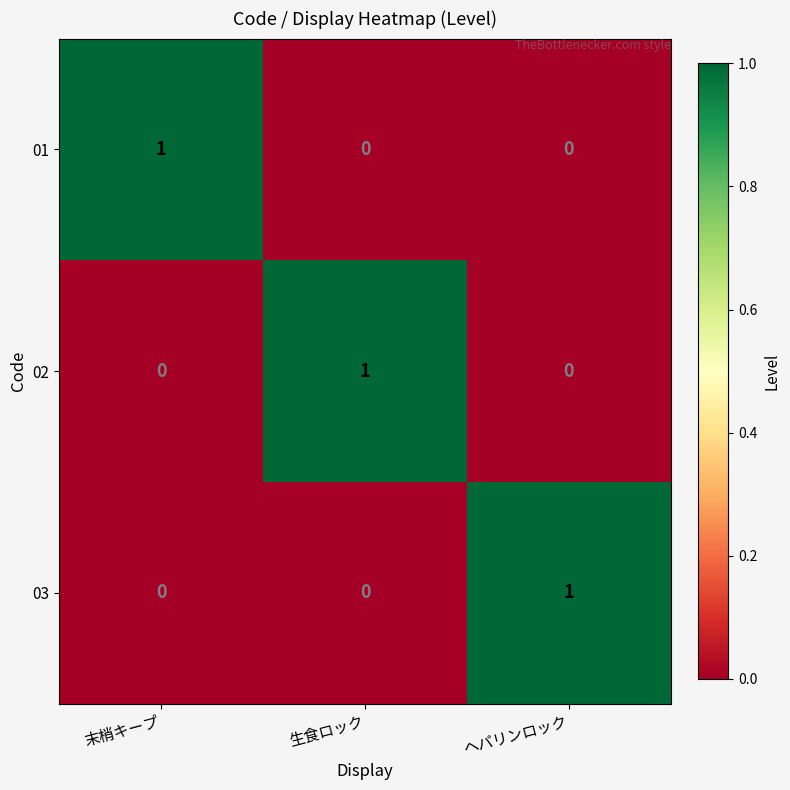

Is the value of 01 at 末梢キープ greater than the value of 02 at 末梢キープ?

Yes